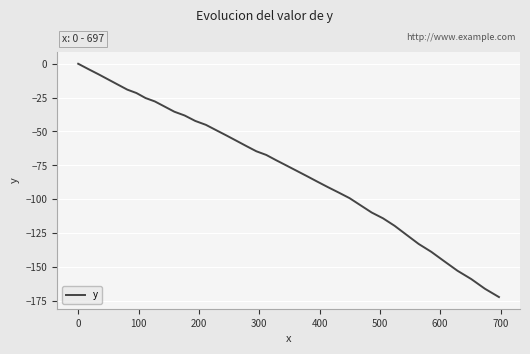

What is the difference between the maximum and minimum values?

172.2